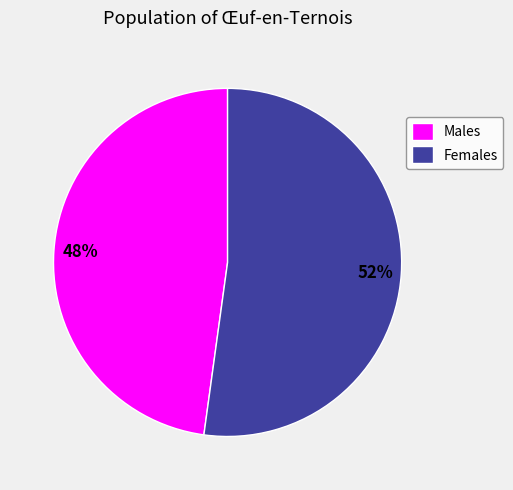

Rank the categories by value from highest to lowest.

Females, Males